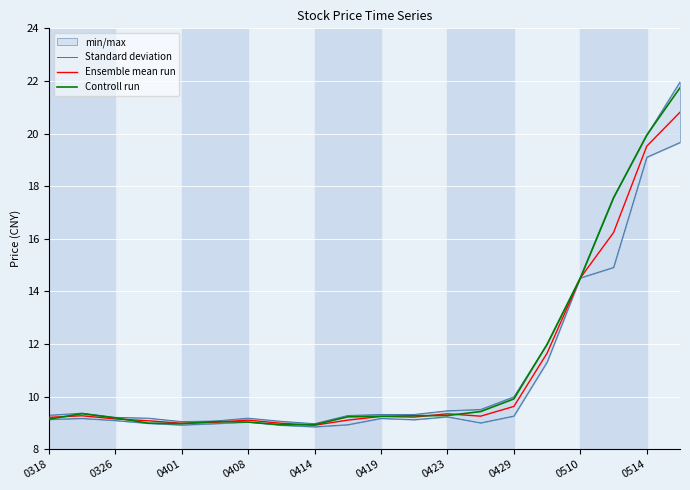

Where is Ensemble mean run nearest to the value 14?

0510